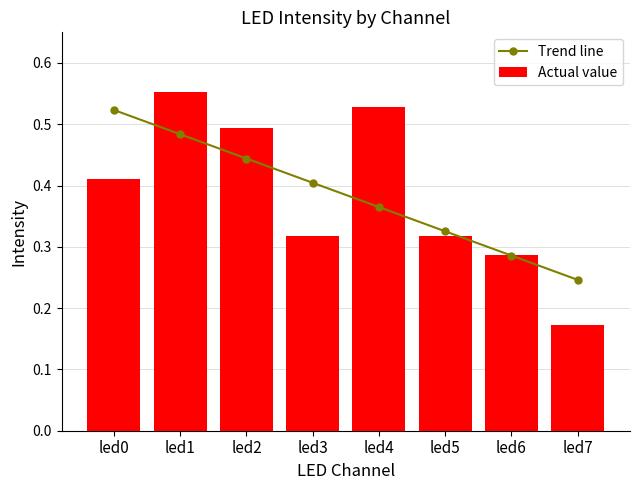

Which series has the largest range (max minus min)?

Actual value